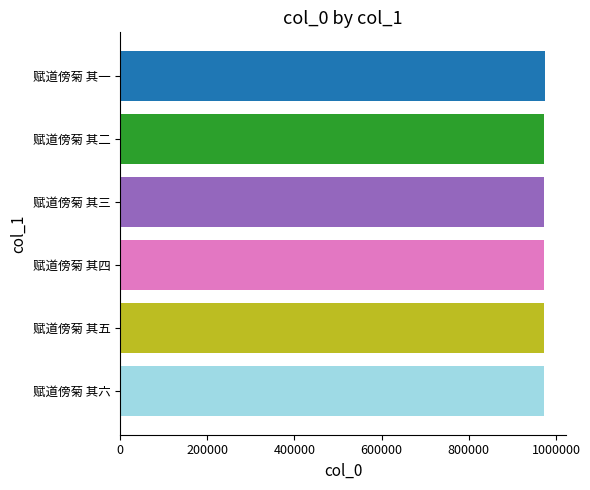

True or false: the data shows 600947 at 赋道傍菊 其二.

False